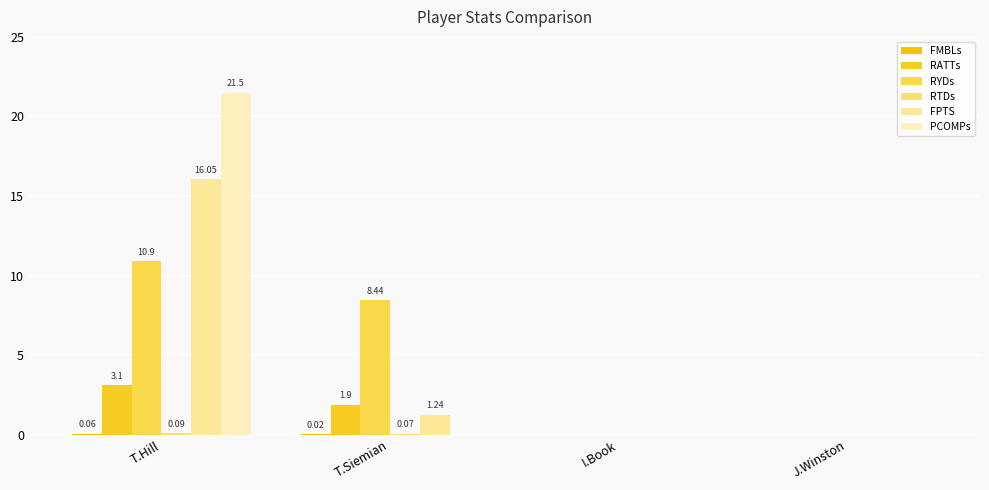

Rank the categories by RTDs value from highest to lowest.

T.Hill, T.Siemian, I.Book, J.Winston